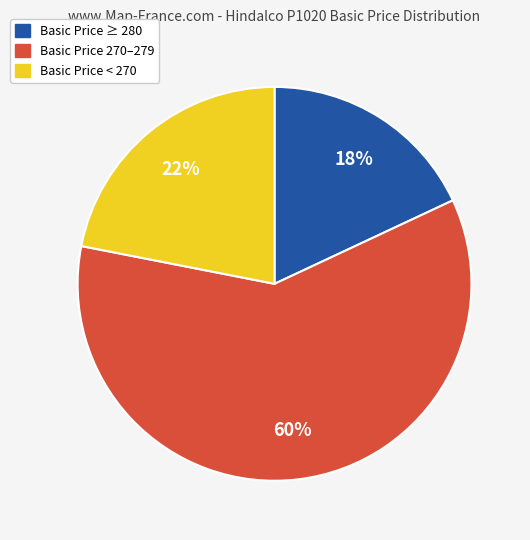

What is the ratio of the value at Basic Price ≥ 280 to the value at Basic Price 270–279?

0.3